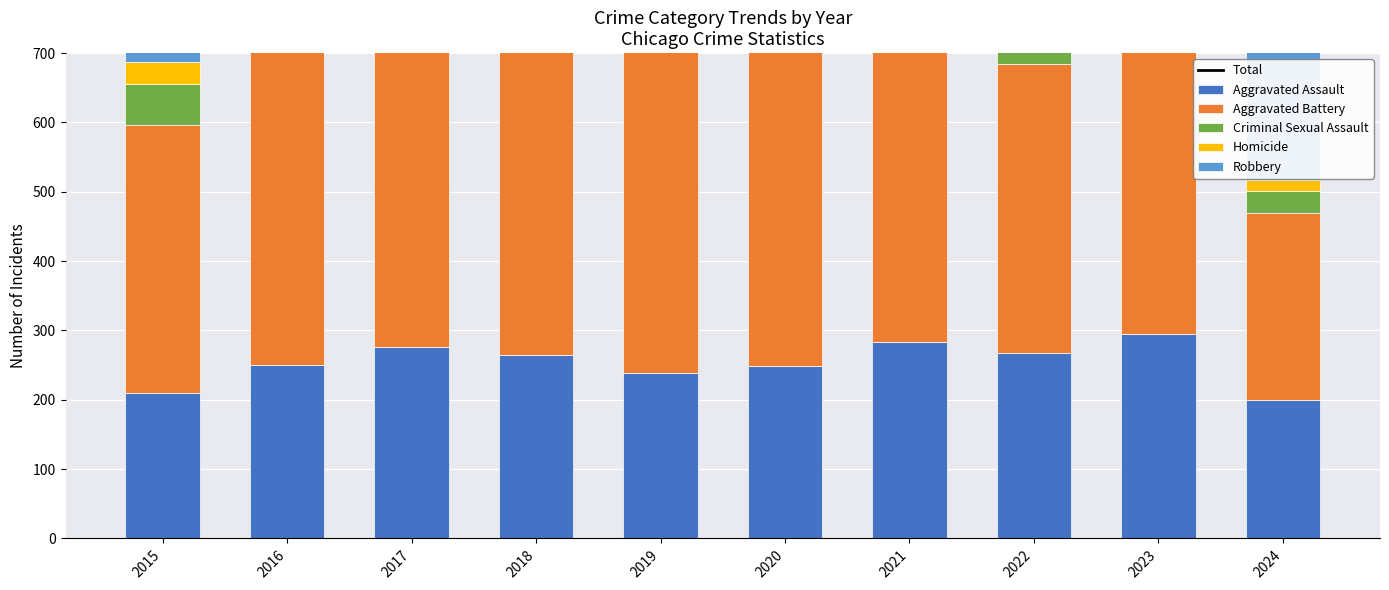

Where does the Total series first go above 1317?

2016